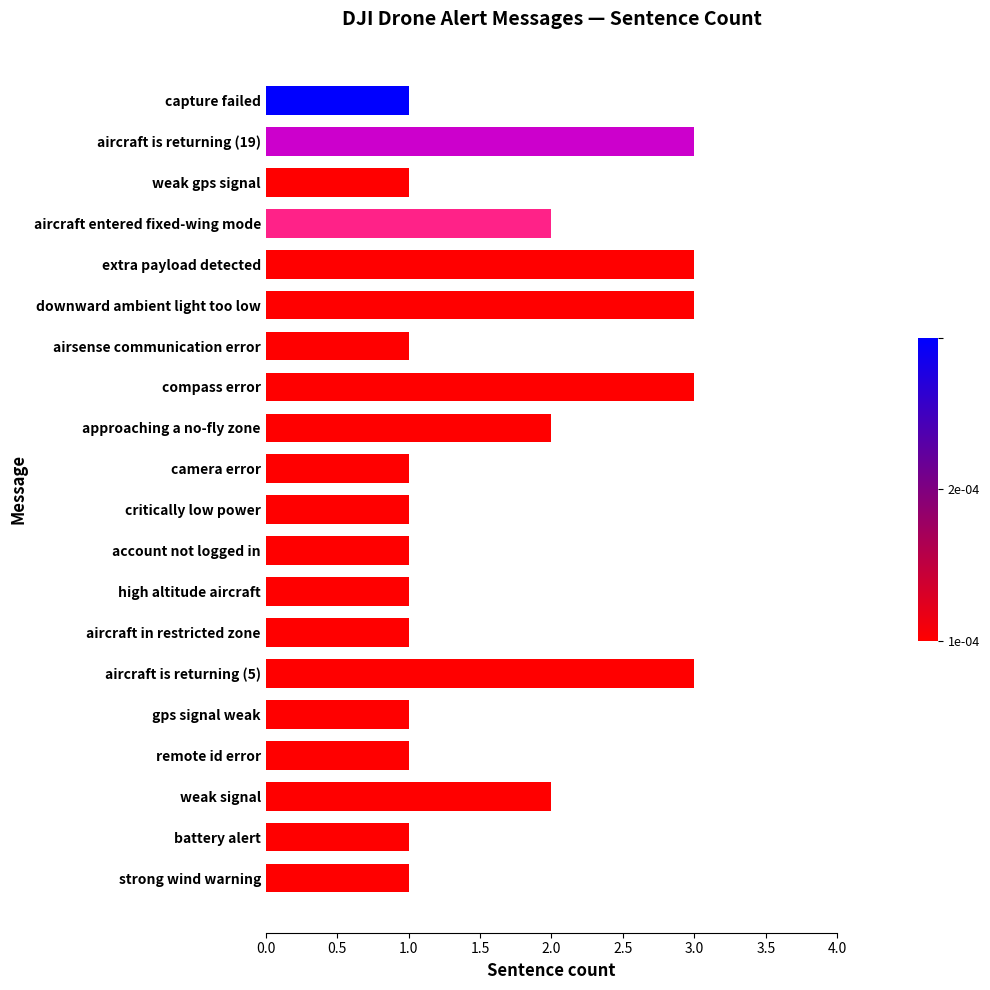

Are the bars grouped side by side (vs. stacked)?

No